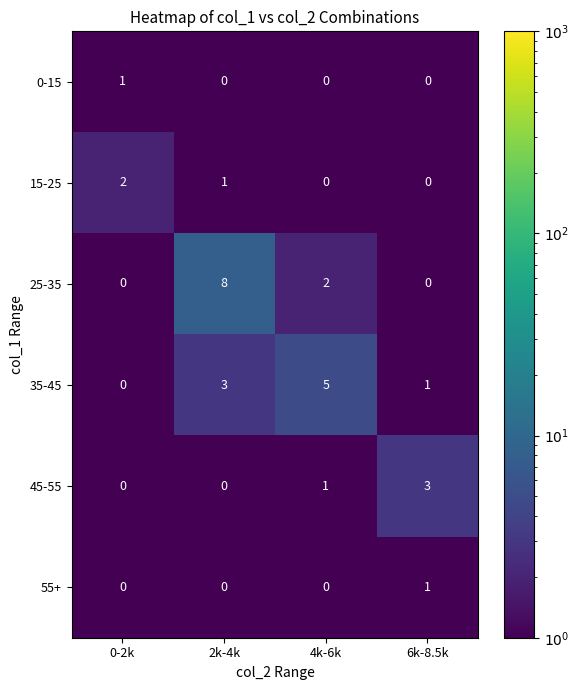

Reading left to right, what are all the values shown in this chart?

0-15: 0-2k=1	2k-4k=0	4k-6k=0	6k-8.5k=0
15-25: 0-2k=2	2k-4k=1	4k-6k=0	6k-8.5k=0
25-35: 0-2k=0	2k-4k=8	4k-6k=2	6k-8.5k=0
35-45: 0-2k=0	2k-4k=3	4k-6k=5	6k-8.5k=1
45-55: 0-2k=0	2k-4k=0	4k-6k=1	6k-8.5k=3
55+: 0-2k=0	2k-4k=0	4k-6k=0	6k-8.5k=1